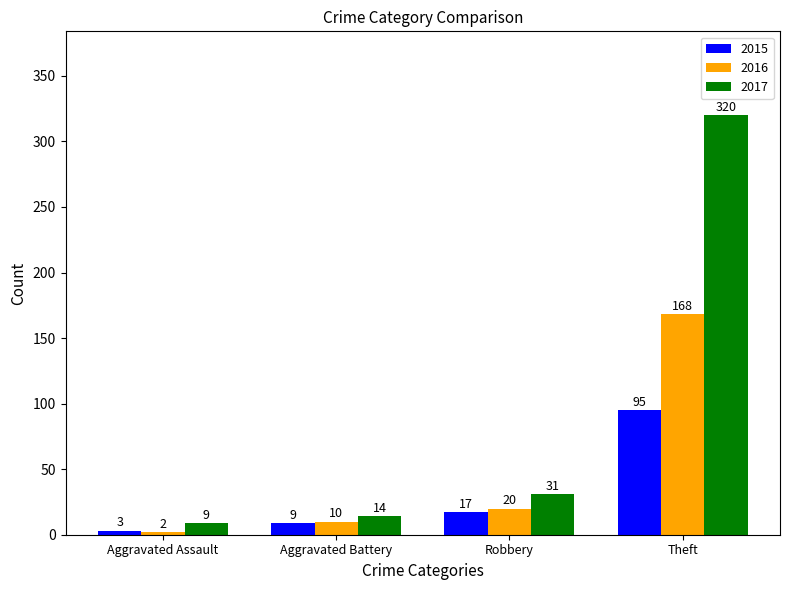

What is the maximum value shown in the chart?

320